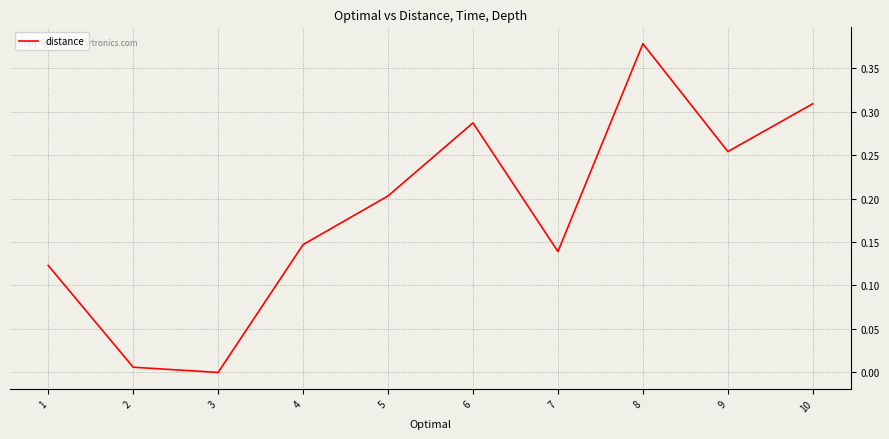

The value at 10 is 0.5. True or false?

False